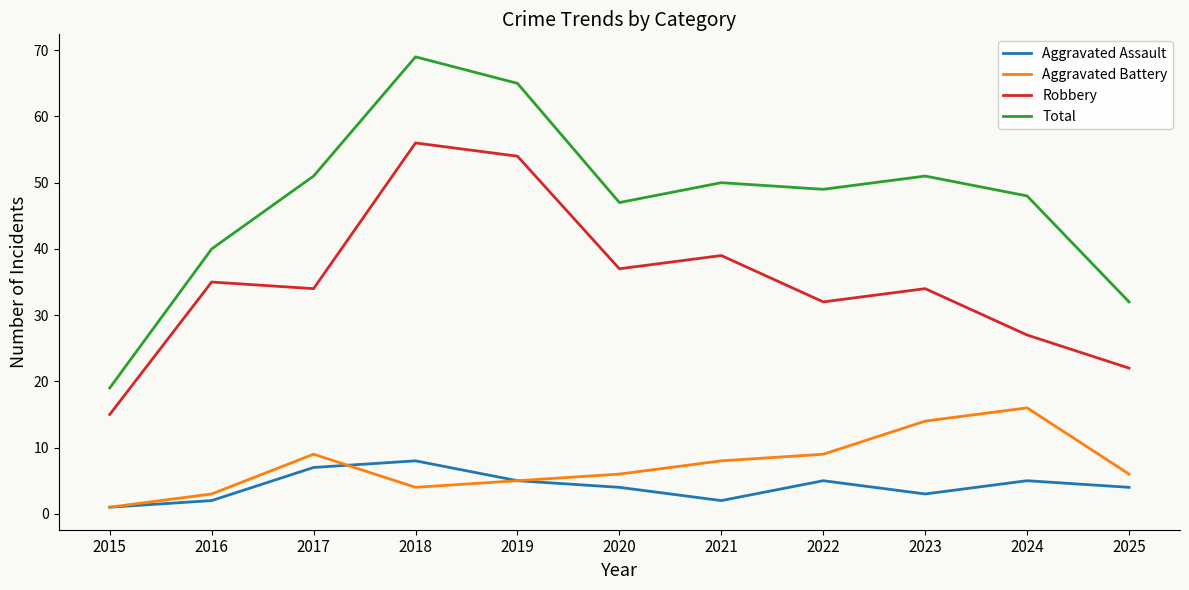

What is the maximum value for Aggravated Assault?

8